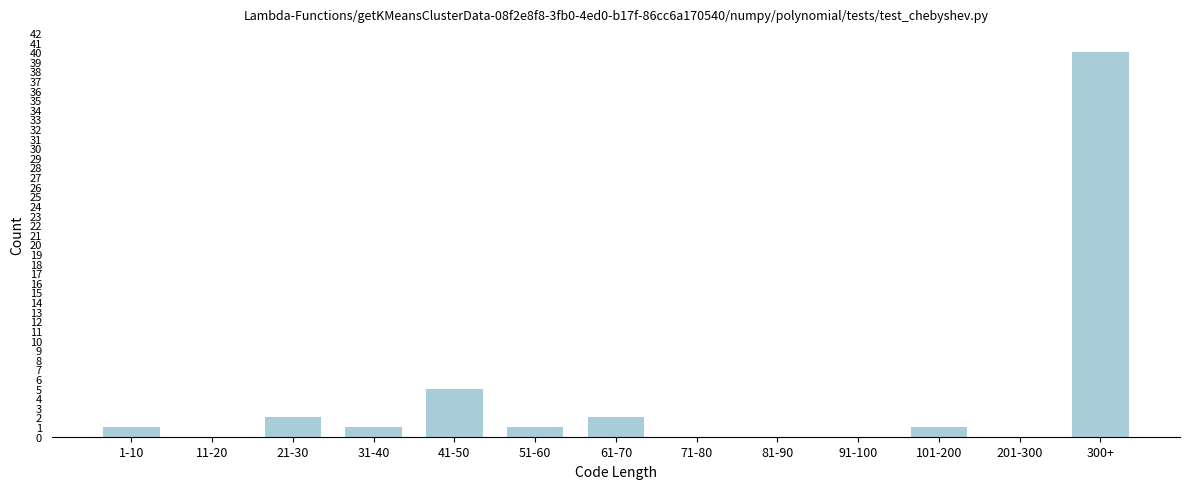

Reading left to right, extract all data points from this chart.

1-10=1	11-20=0	21-30=2	31-40=1	41-50=5	51-60=1	61-70=2	71-80=0	81-90=0	91-100=0	101-200=1	201-300=0	300+=40